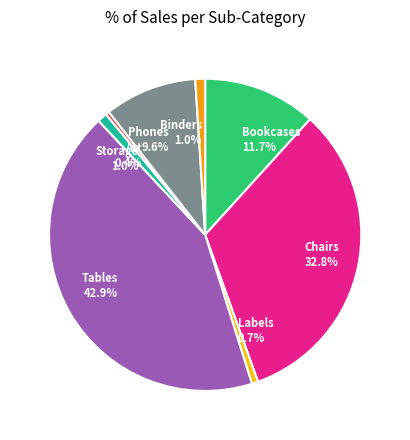

Which slice is the largest?

Tables